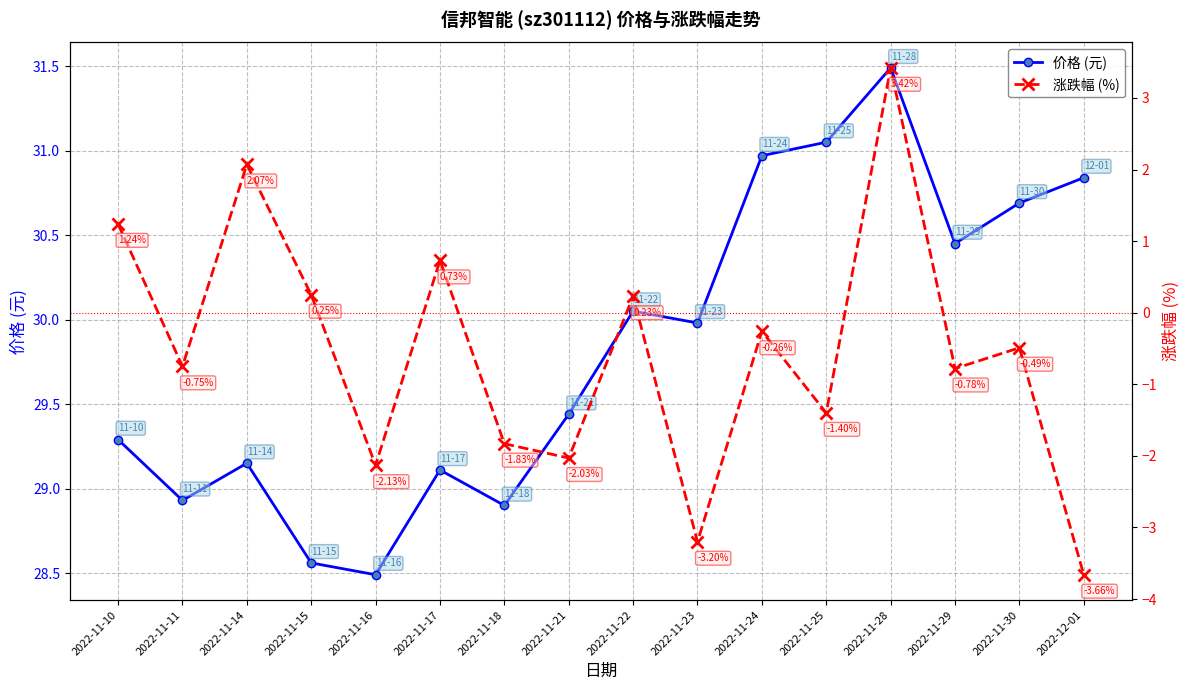

True or false: 涨跌幅 (%) and 价格 (元) intersect in this chart.

False